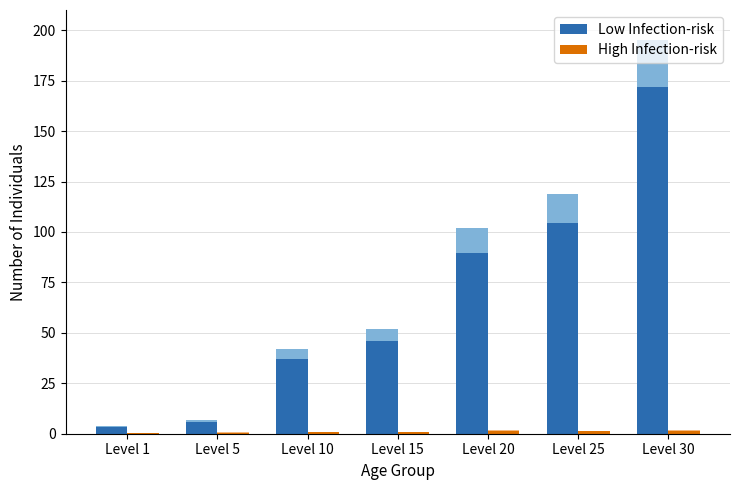

True or false: High Infection-risk has a value of 0.8 at Level 5.

False